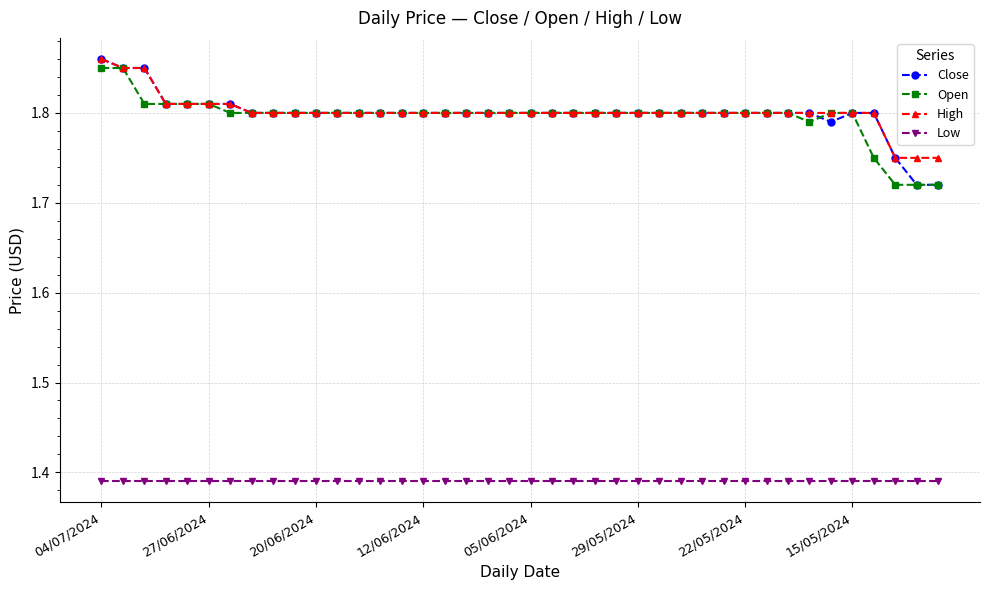

True or false: Open and Low intersect in this chart.

False